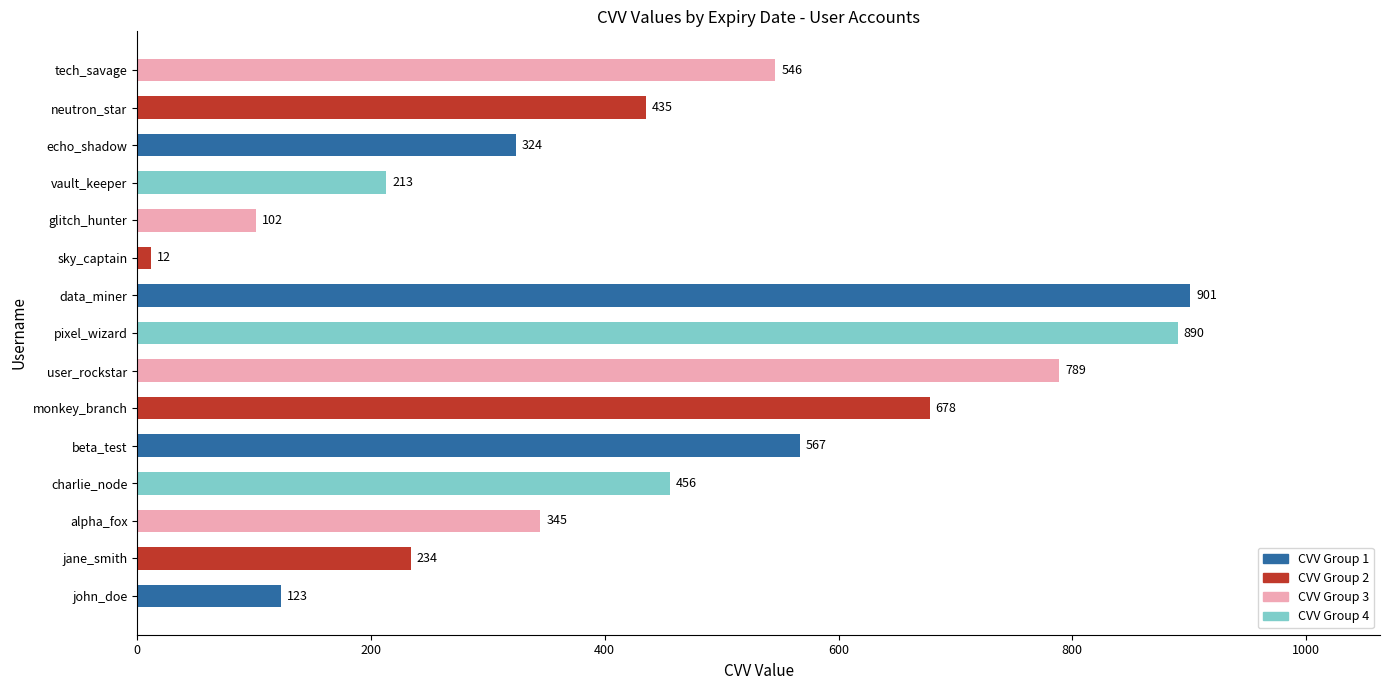

The value at tech_savage is 546. True or false?

True